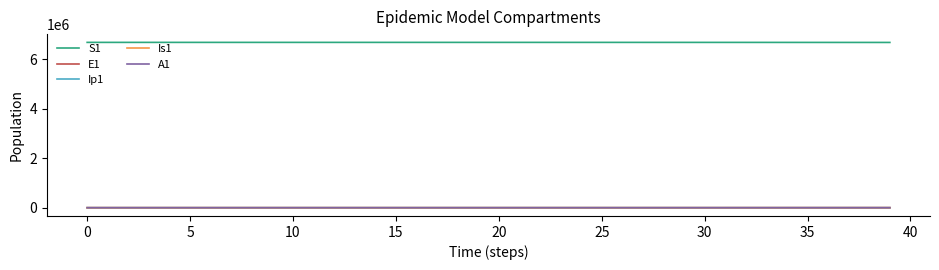

True or false: S1 and E1 intersect in this chart.

False